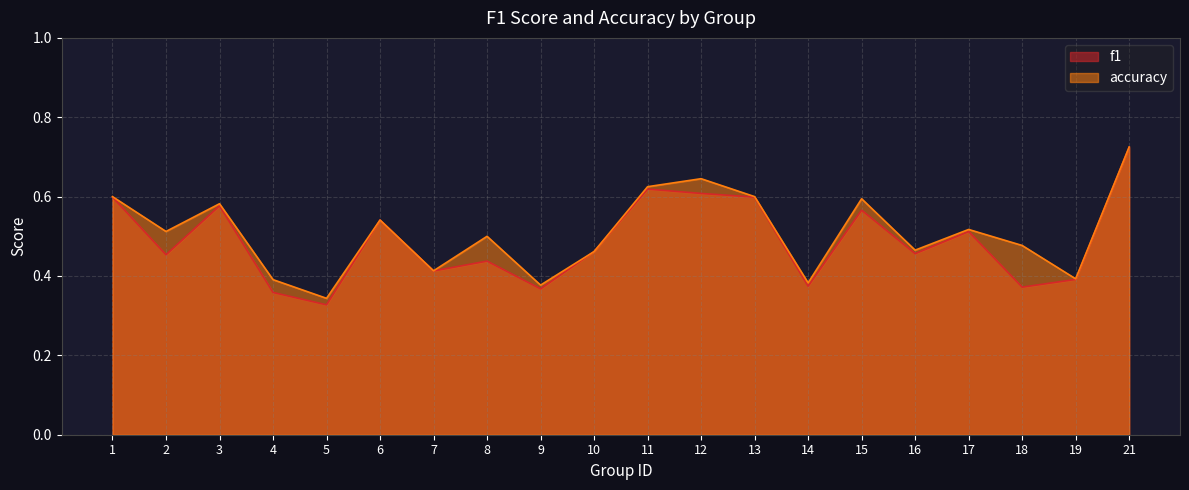

At how many categories does at least one series exceed 0?

20